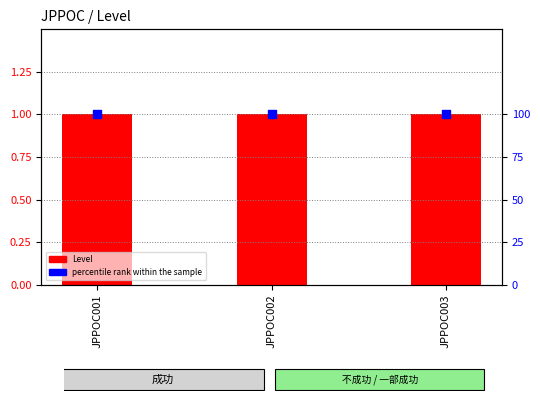

Which series has the largest Y range (max minus min)?

Level